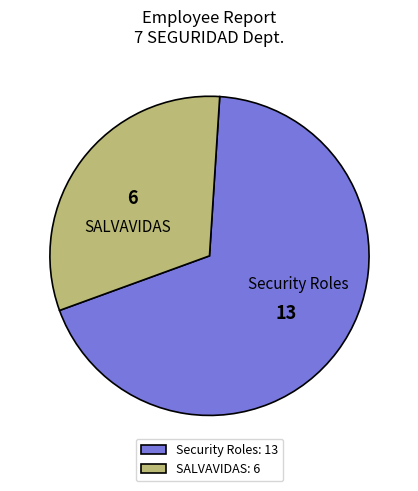

Is the sum of Security Roles and SALVAVIDAS greater than half?

Yes